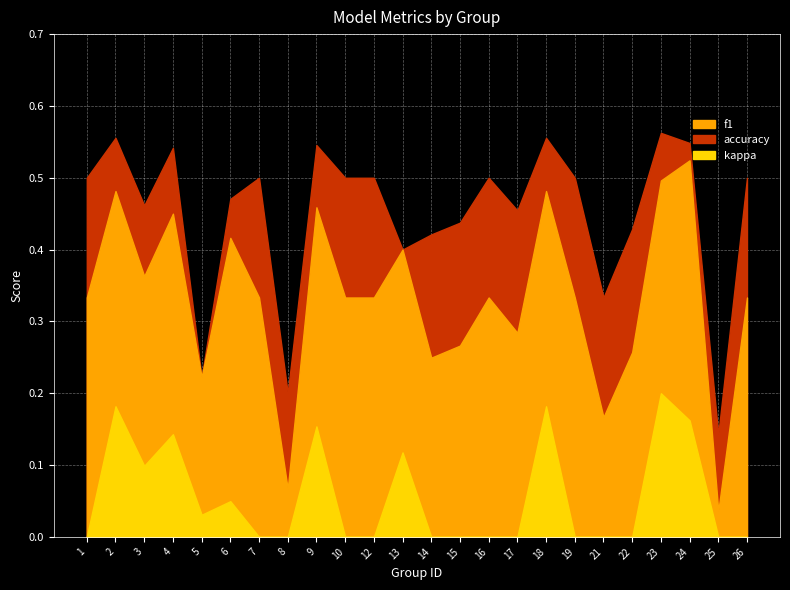

How many lines are shown in the chart?

3